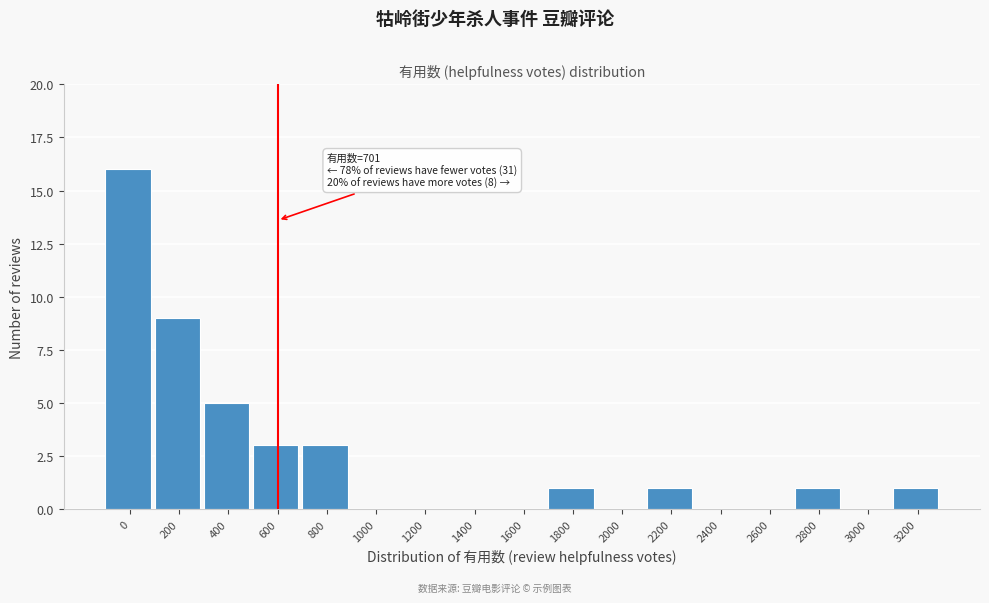

Reading left to right, extract all data points from this chart.

0=16	200=9	400=5	600=3	800=3	1000=0	1200=0	1400=0	1600=0	1800=1	2000=0	2200=1	2400=0	2600=0	2800=1	3000=0	3200=1